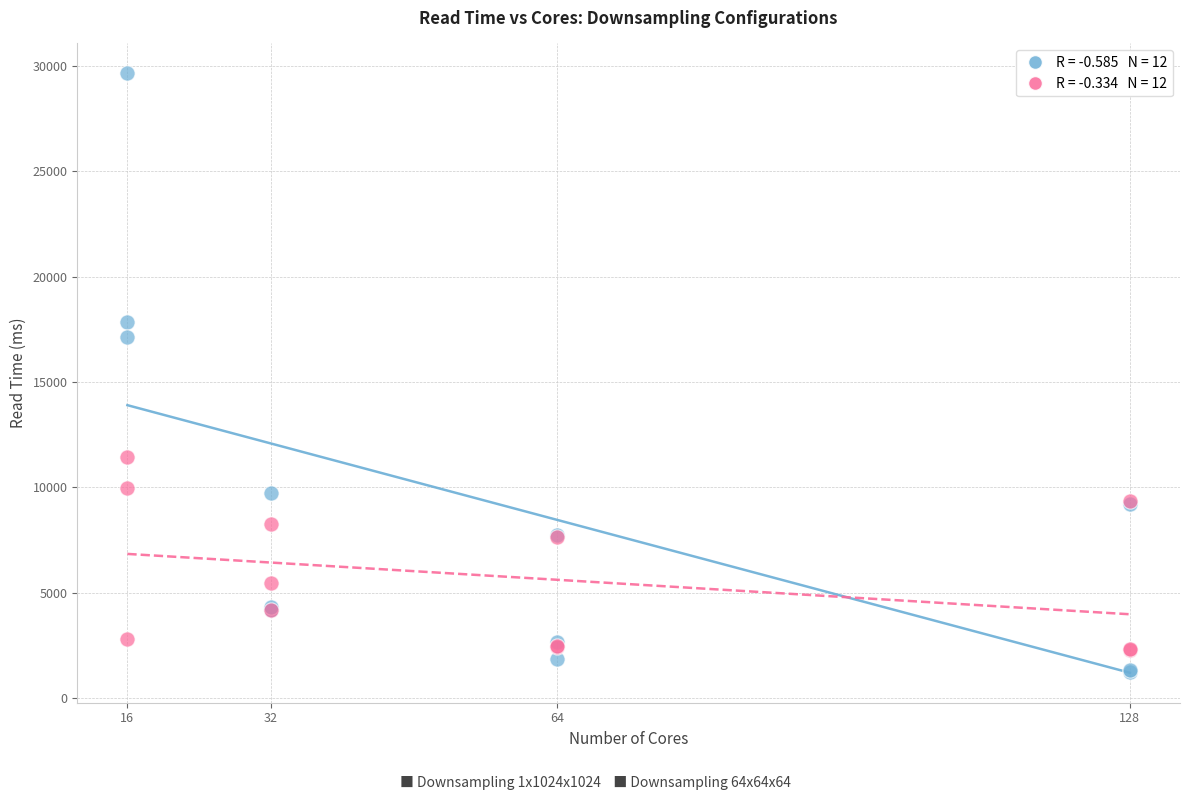

Across all series, what Y value is closest to 15441?

17148